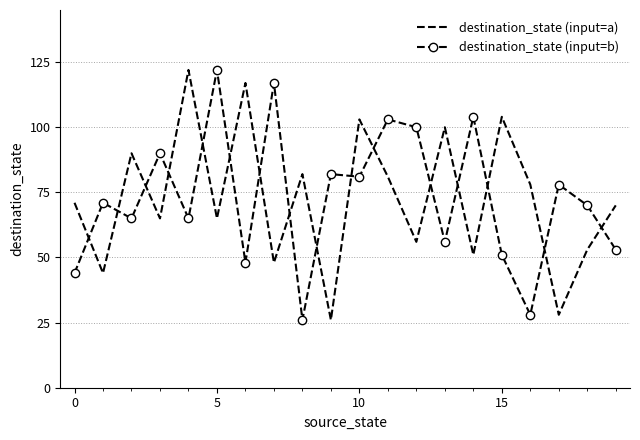

What is the maximum value for destination_state (input=a)?

122